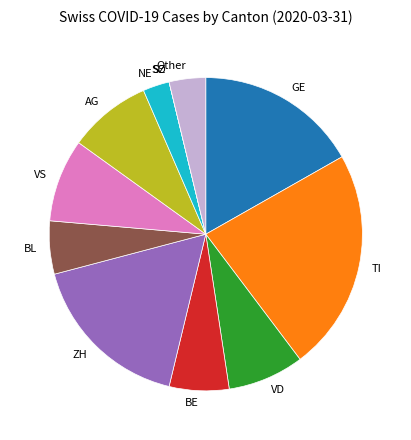

Is the sum of Other and VS greater than half?

No